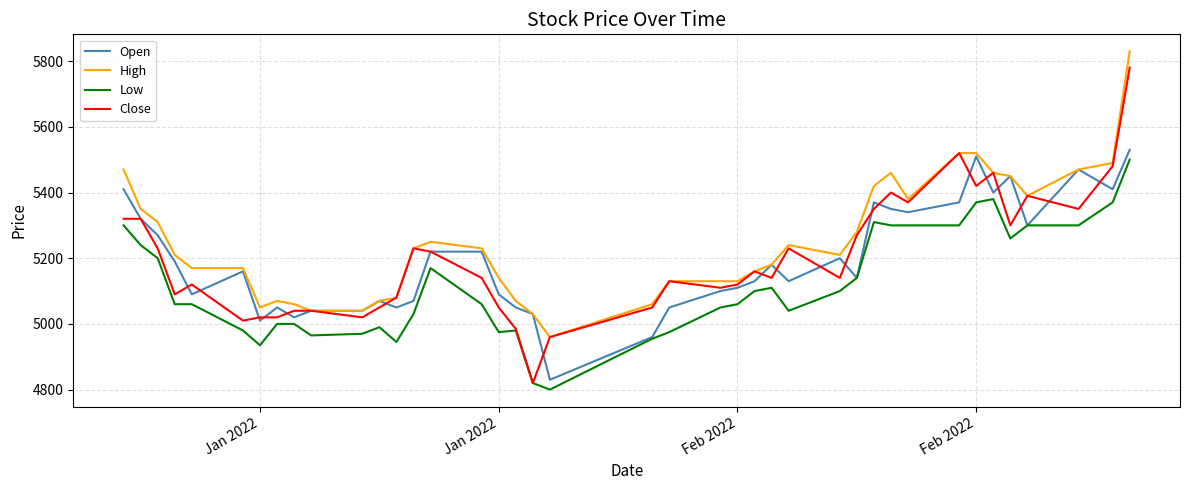

What is the minimum value shown in the chart?

4800